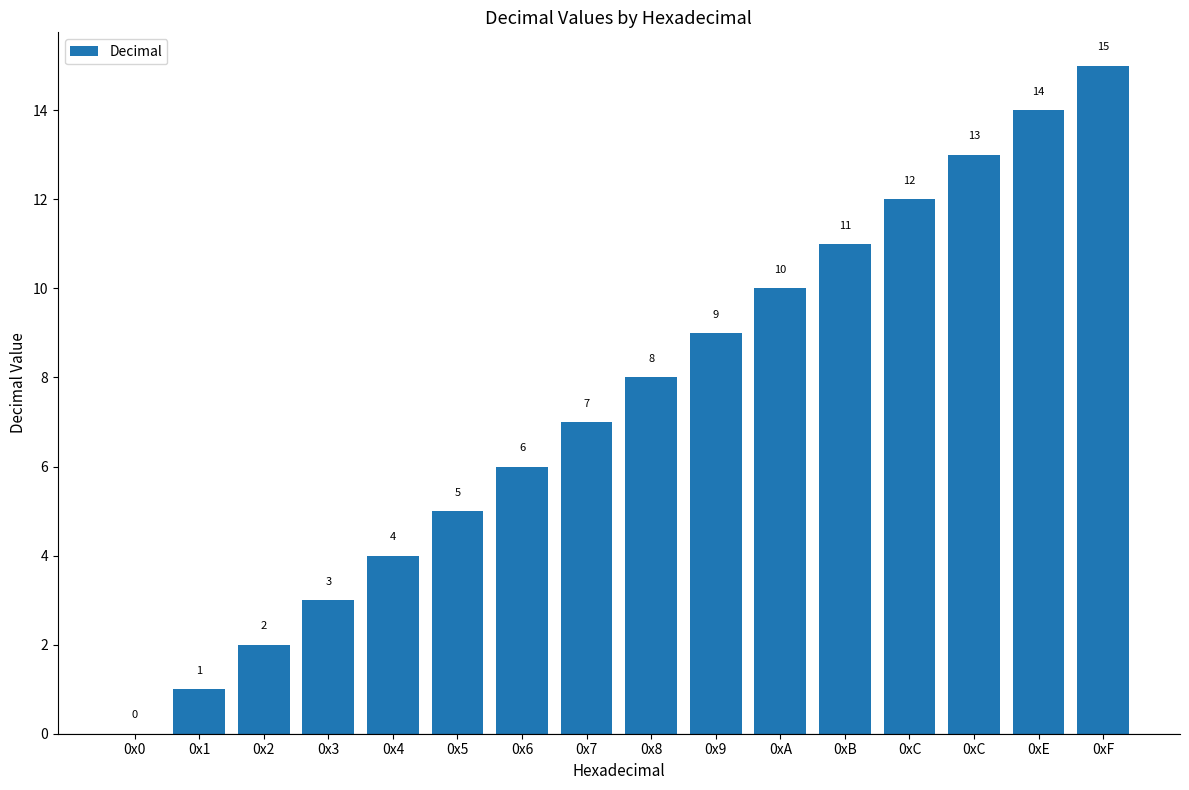

What is the value of the 9th bar from the left?

8